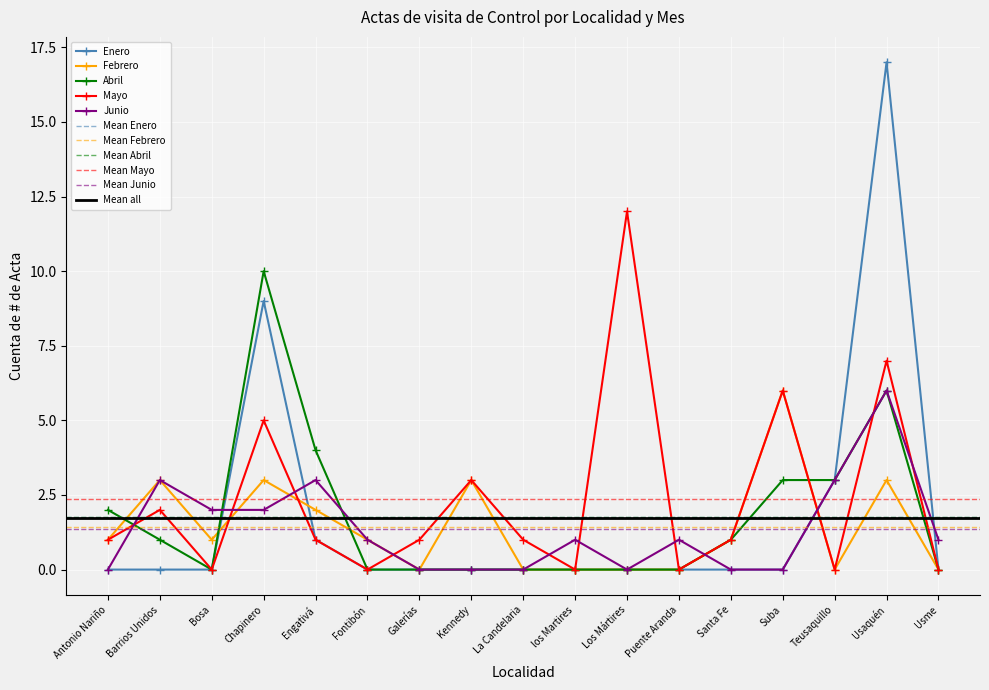

Which category has the highest value in the Febrero series?

Suba